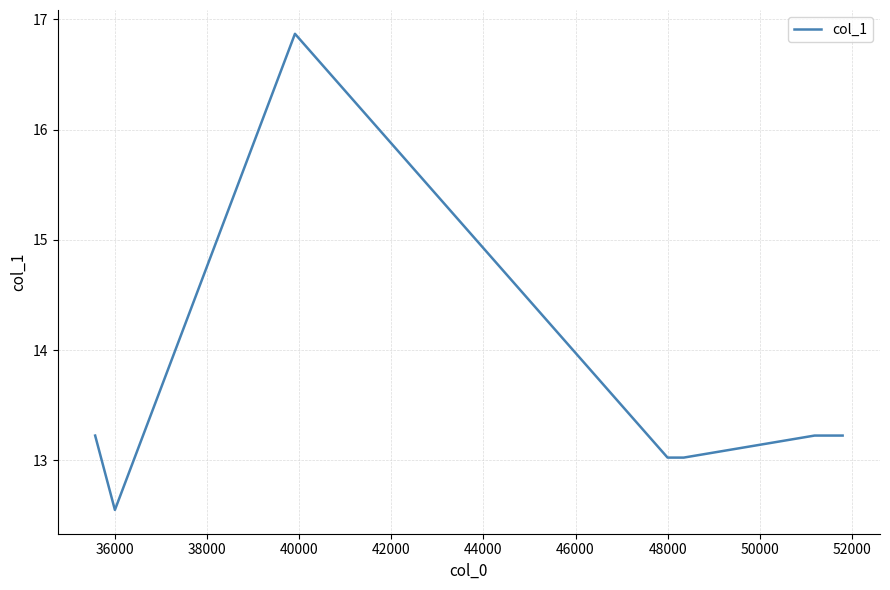

What is the greatest value displayed?

16.9